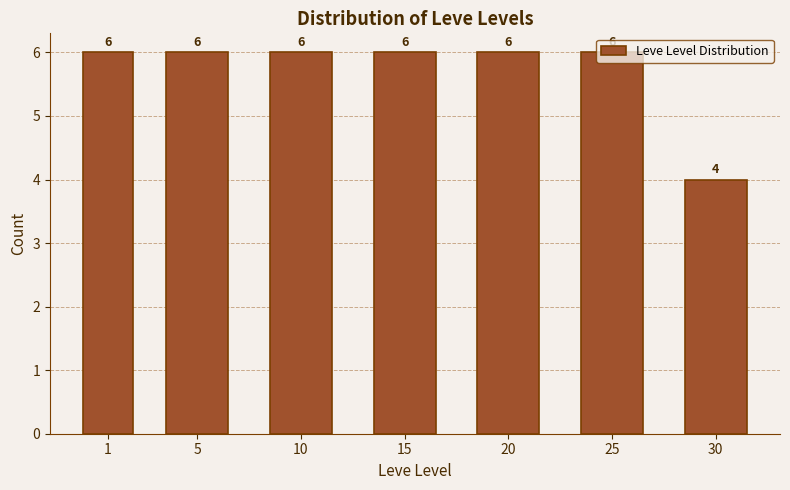

True or false: the data shows 4 at 30.

True